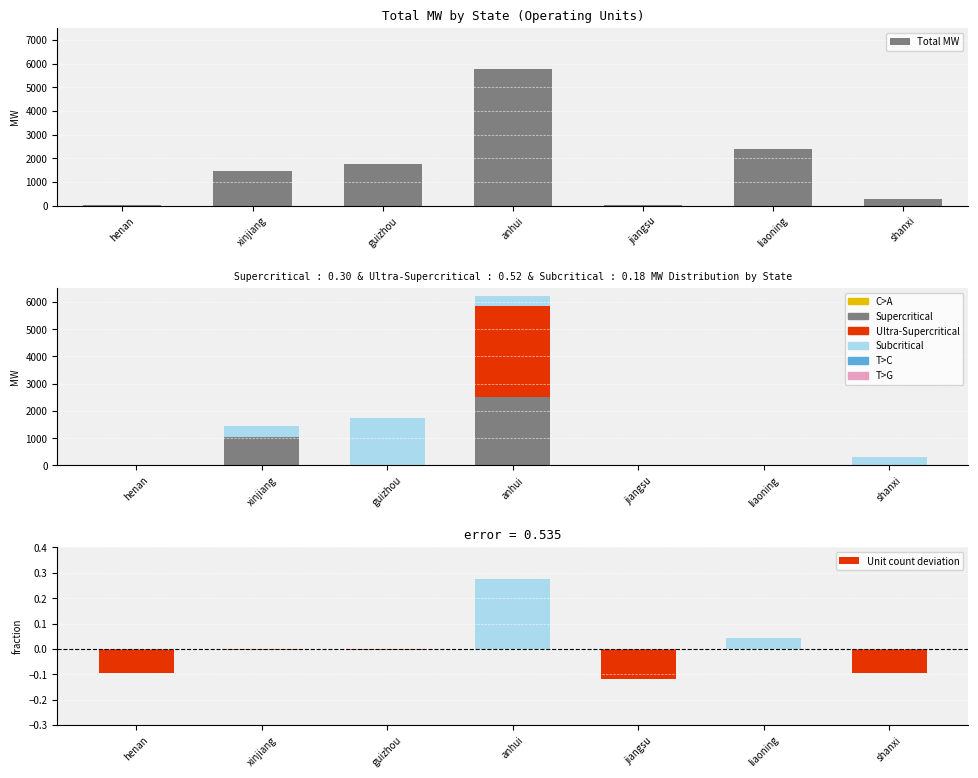

How many groups of bars are there?

7